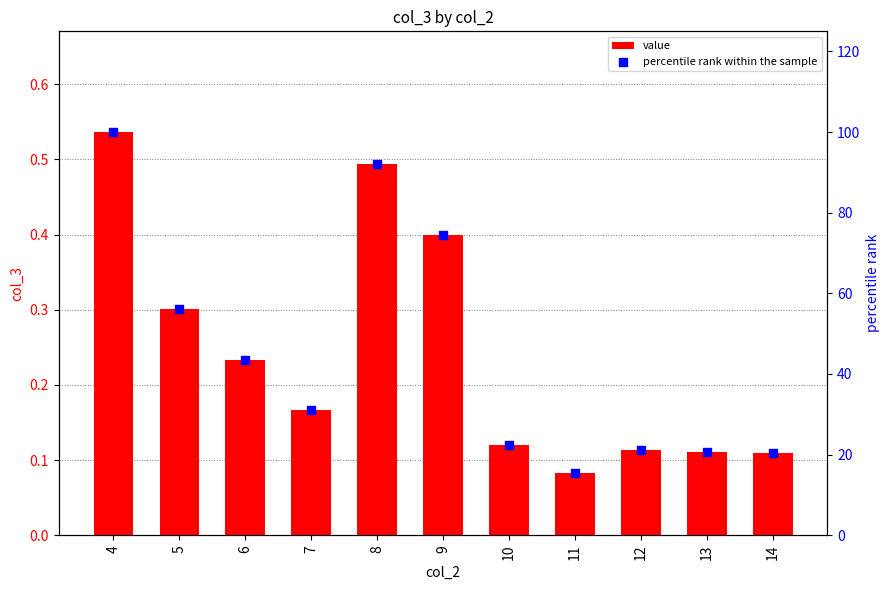

Which series has the largest total across all categories?

percentile rank within the sample